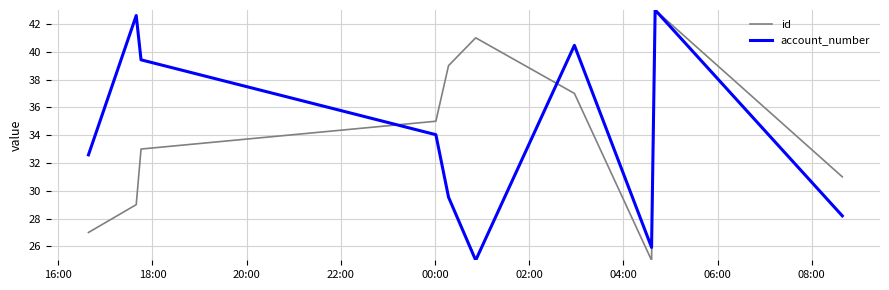

What is the smallest value displayed?

25.0